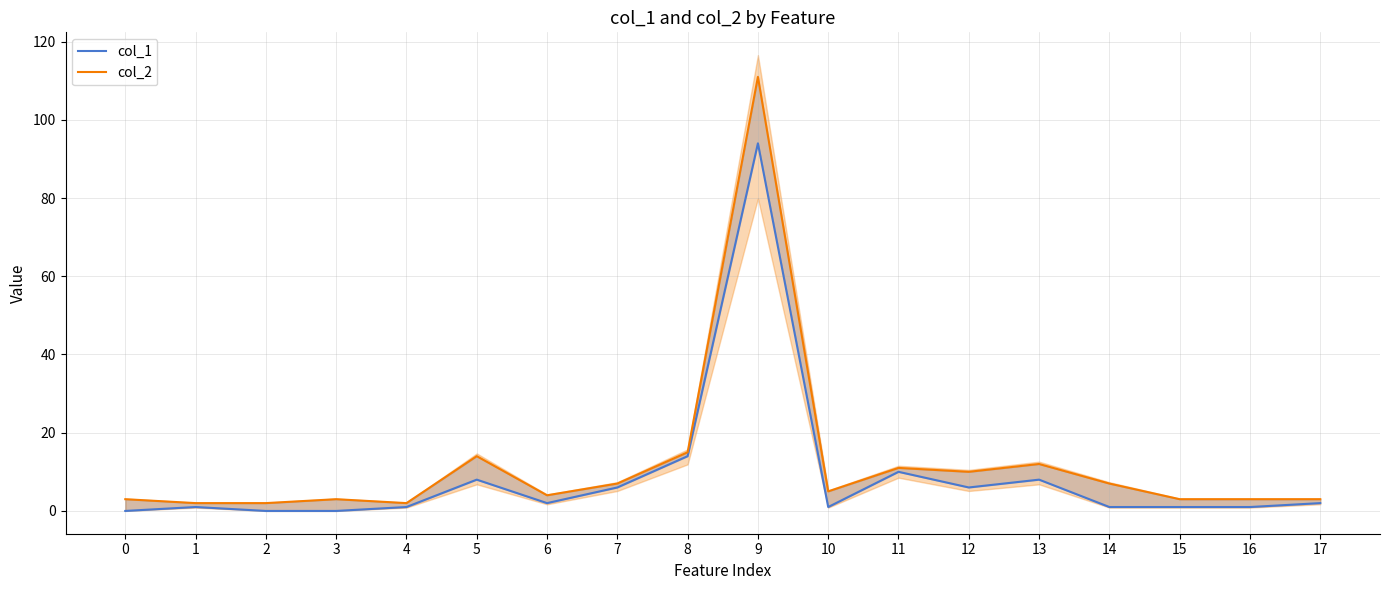

Reading left to right, list all the values displayed in this chart.

col_1: 0=0	1=1	2=0	3=0	4=1	5=8	6=2	7=6	8=14	9=94	10=1	11=10	12=6	13=8	14=1	15=1	16=1	17=2
col_2: 0=3	1=2	2=2	3=3	4=2	5=14	6=4	7=7	8=15	9=111	10=5	11=11	12=10	13=12	14=7	15=3	16=3	17=3